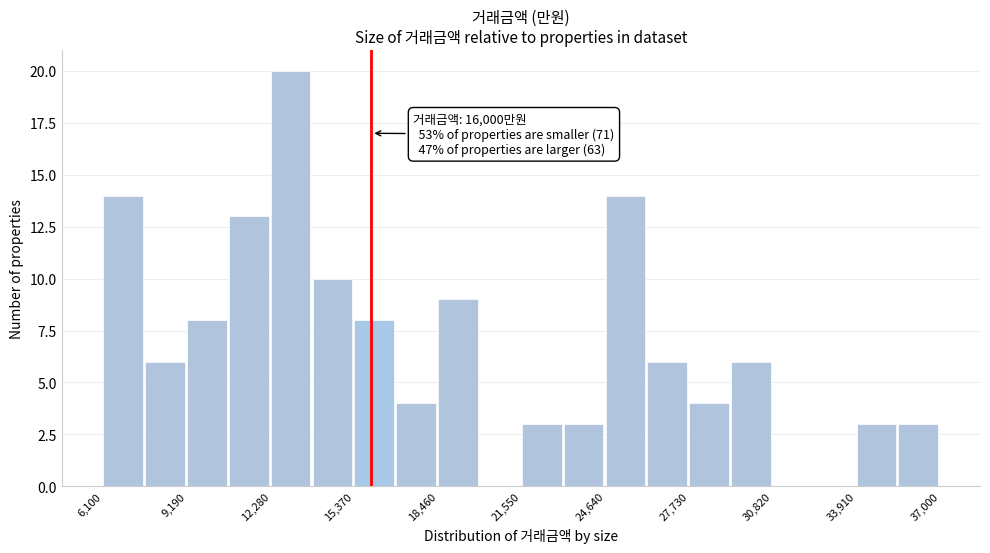

Around what value on the x-axis is the tallest bar? Give the approximate position of its centre, as read against the axis.

13000